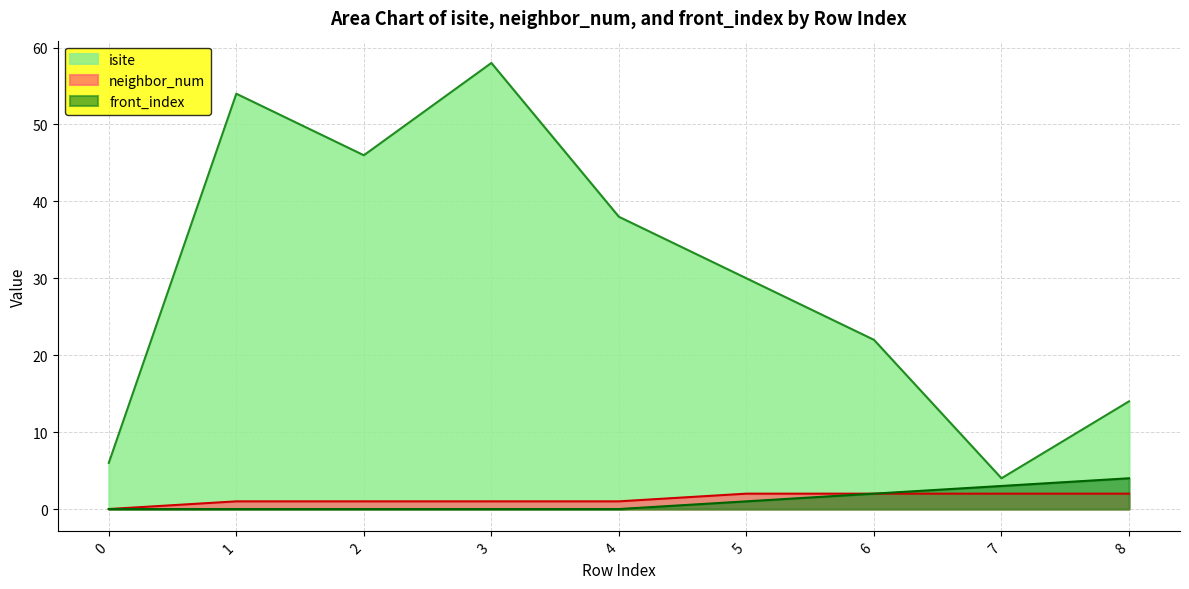

The value of neighbor_num at 5 is 2. True or false?

True